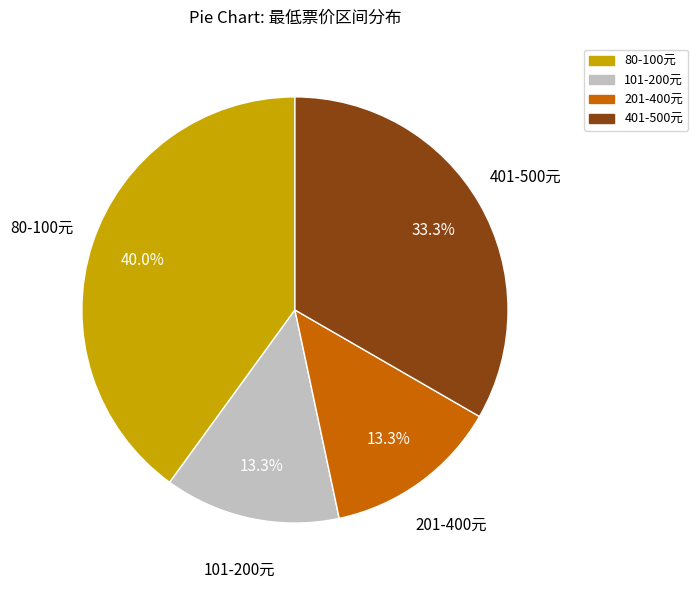

Is there a majority slice in this chart?

No